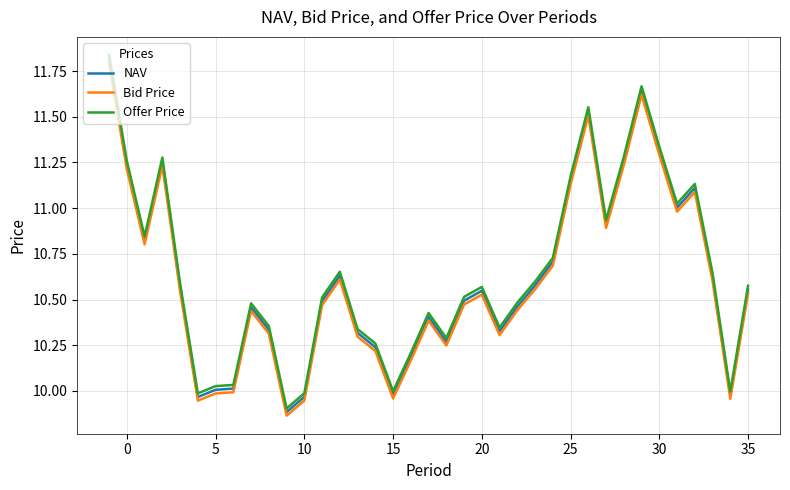

True or false: Bid Price has a value of 3.4 at 5.

False